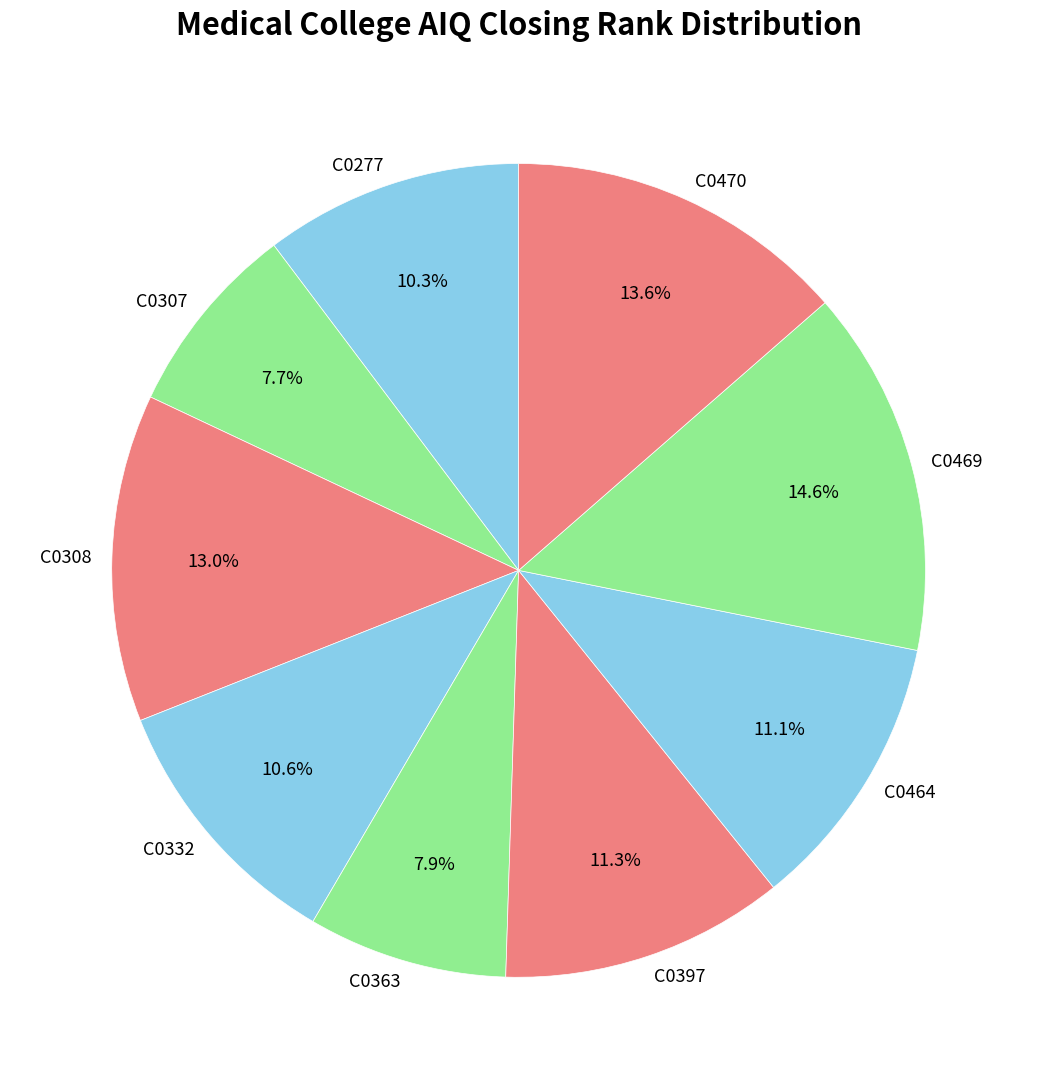

What is the ratio of the value at C0307 to the value at C0332?

0.7